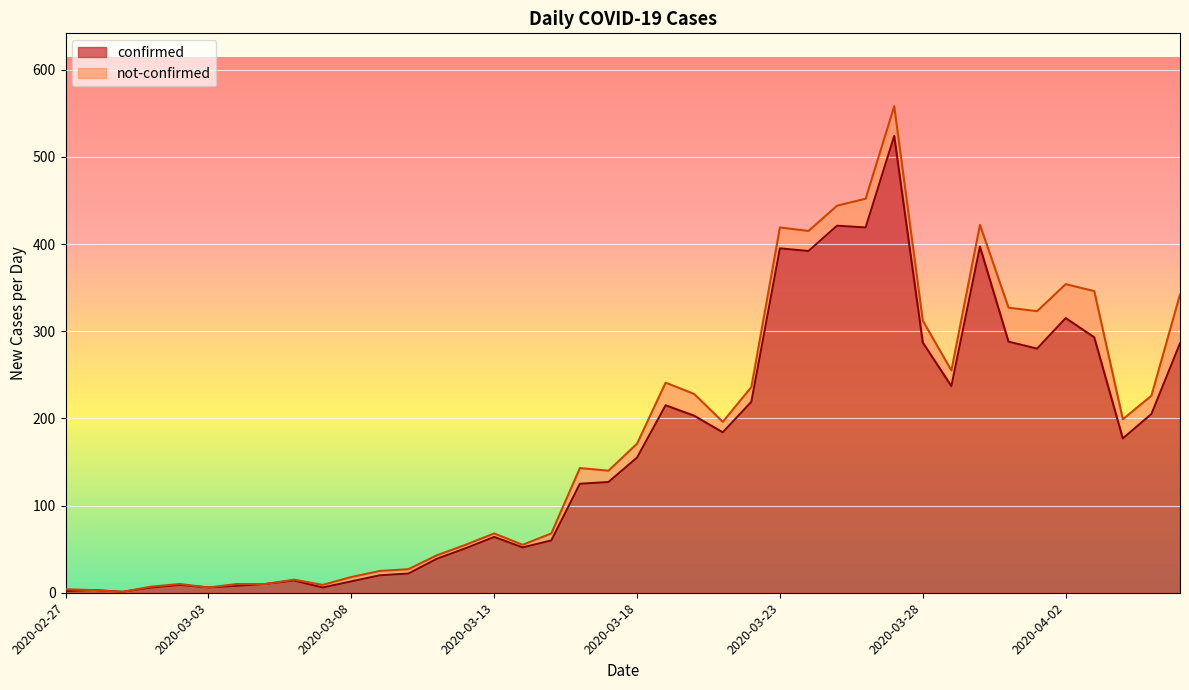

How many points are lower than both their immediate neighbors (excluding endpoints)?

10